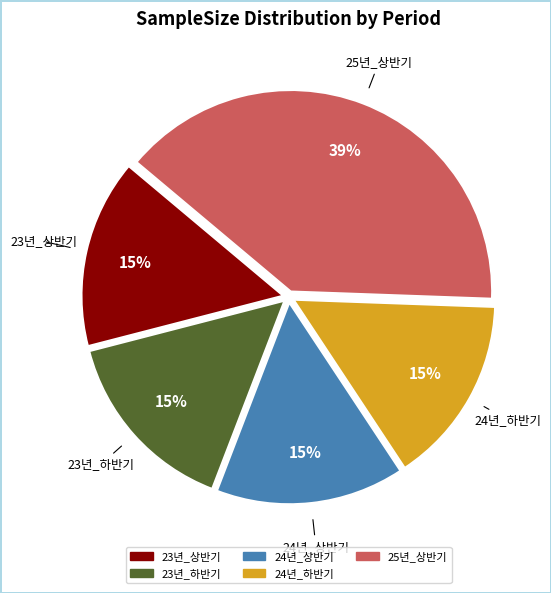

Combined, do 25년_상반기 and 24년_상반기 account for over 50%?

Yes